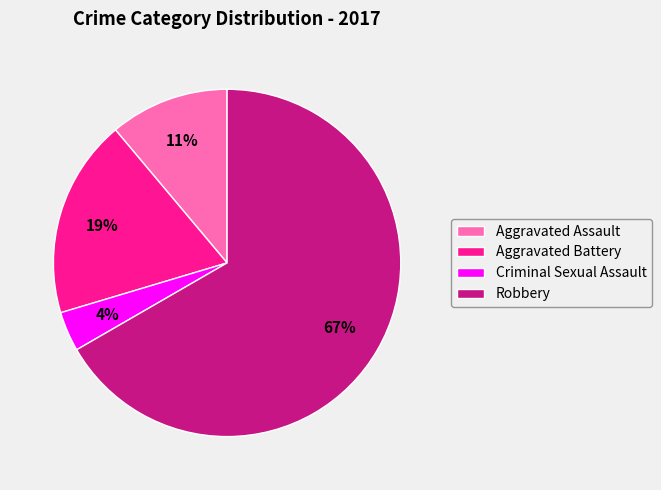

Is the sum of Robbery and Aggravated Battery greater than half?

Yes